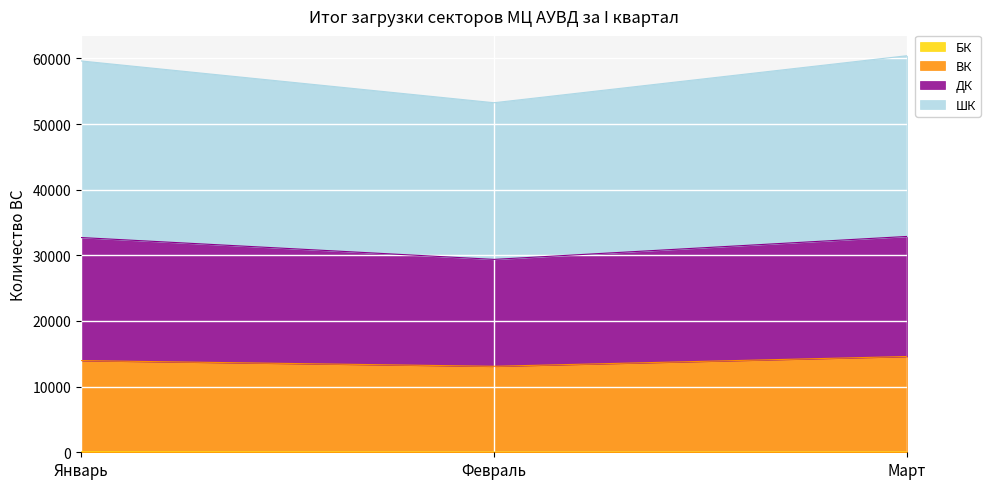

What is the label of the 2nd point from the left?

Февраль